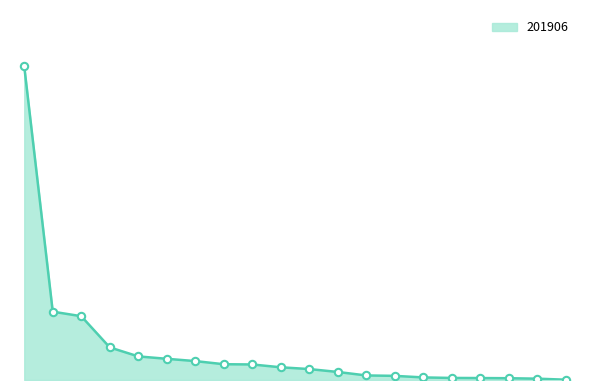

Which has a higher value, UNITED KINGDOM or GERMANY?

GERMANY